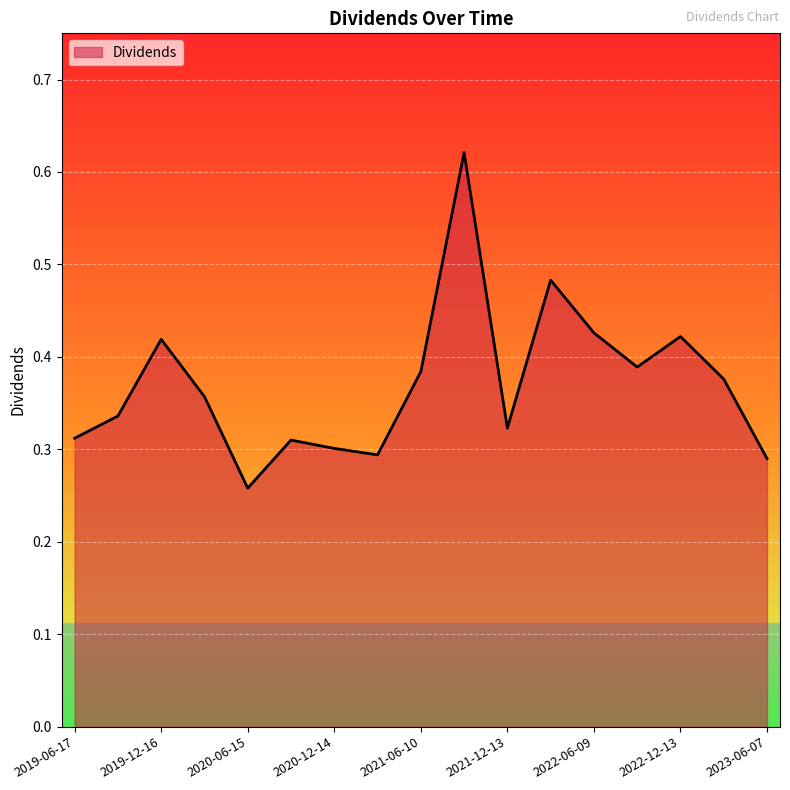

What is the difference between the maximum and minimum values?

0.4